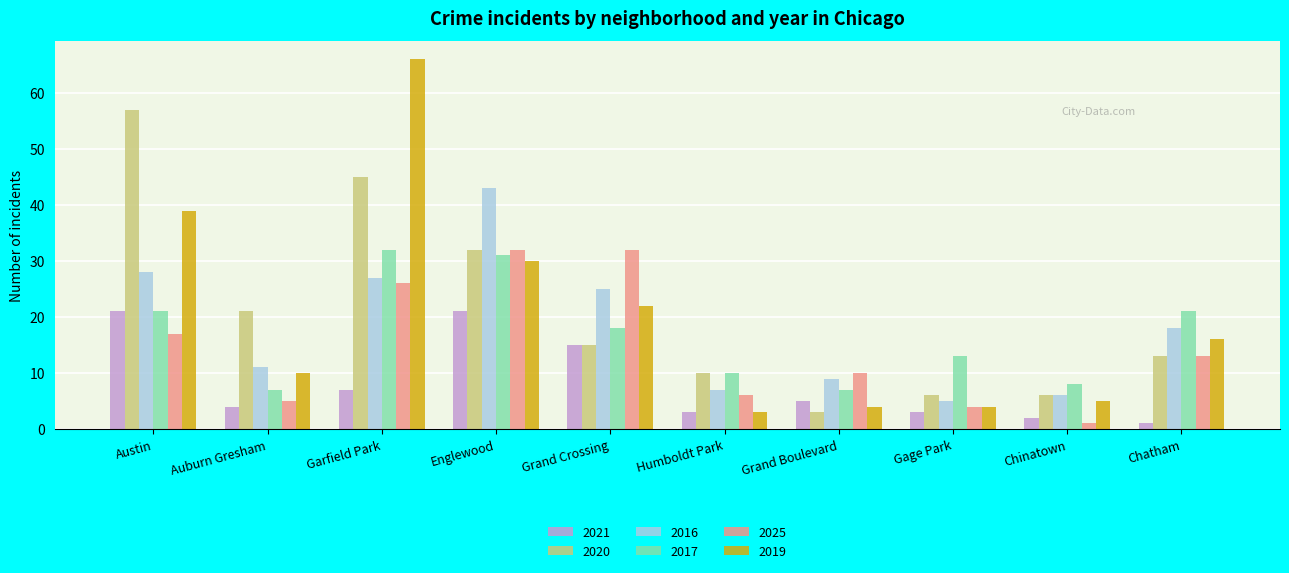

Reading left to right, transcribe all the data shown in this chart.

2021: 21	4	7	21	15	3	5	3	2	1
2020: 57	21	45	32	15	10	3	6	6	13
2016: 28	11	27	43	25	7	9	5	6	18
2017: 21	7	32	31	18	10	7	13	8	21
2025: 17	5	26	32	32	6	10	4	1	13
2019: 39	10	66	30	22	3	4	4	5	16